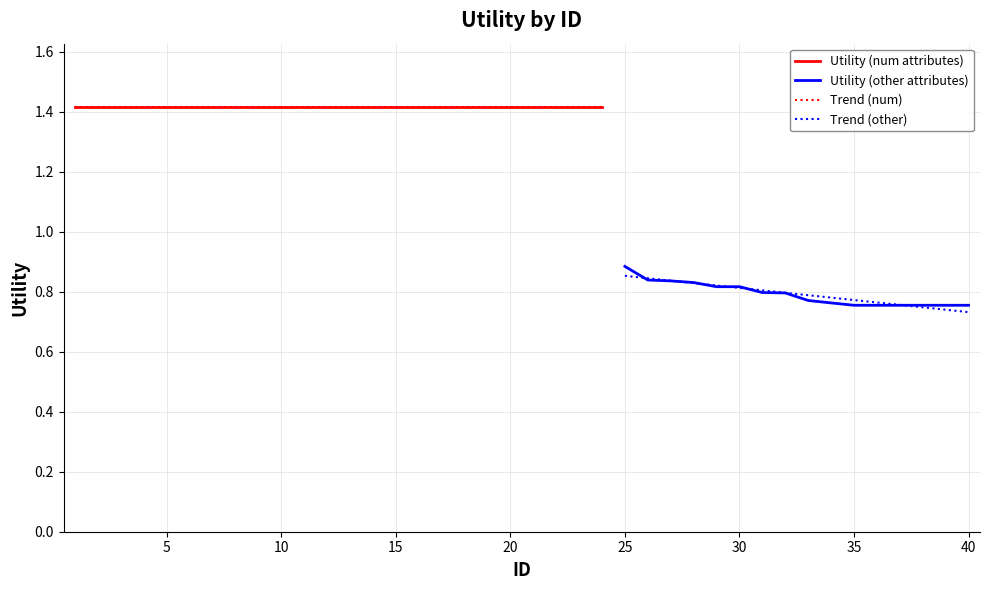

Does the chart display data point markers on the line(s)?

No